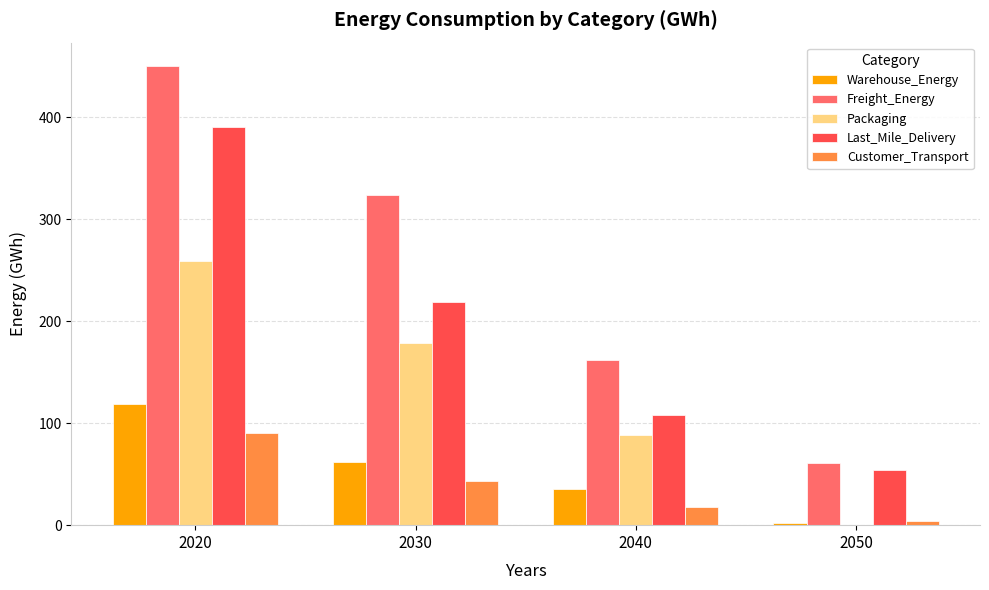

True or false: Packaging has a value of -137.8 at 2050.

False